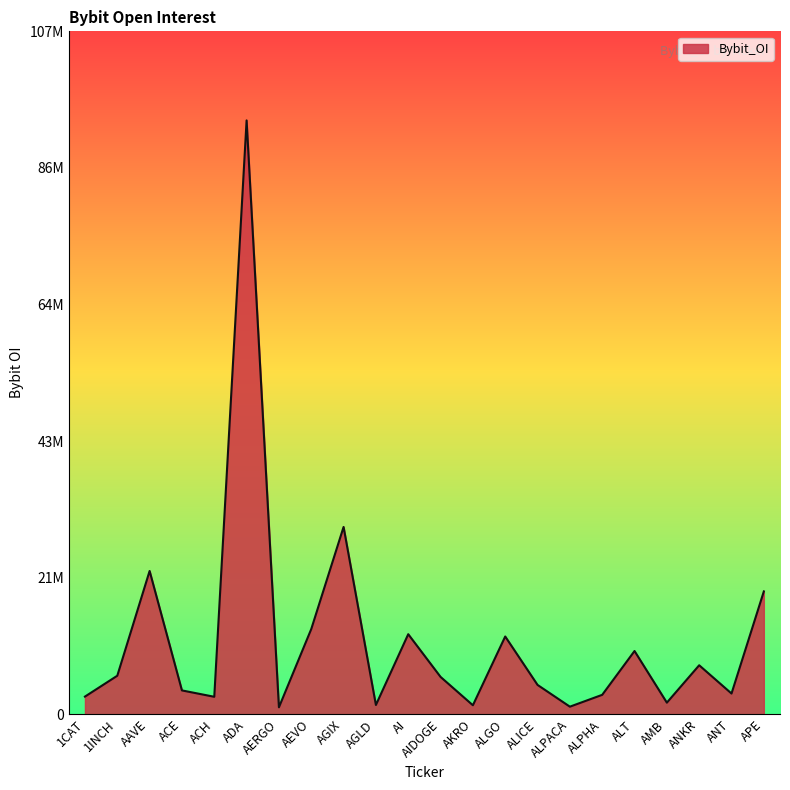

The value at ANT is 3267598. True or false?

True